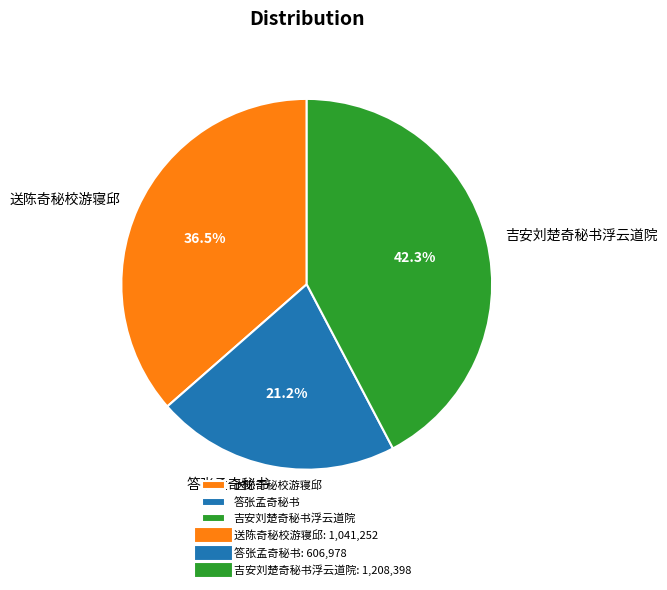

Rank the categories by value from lowest to highest.

答张孟奇秘书, 送陈奇秘校游寝邱, 吉安刘楚奇秘书浮云道院